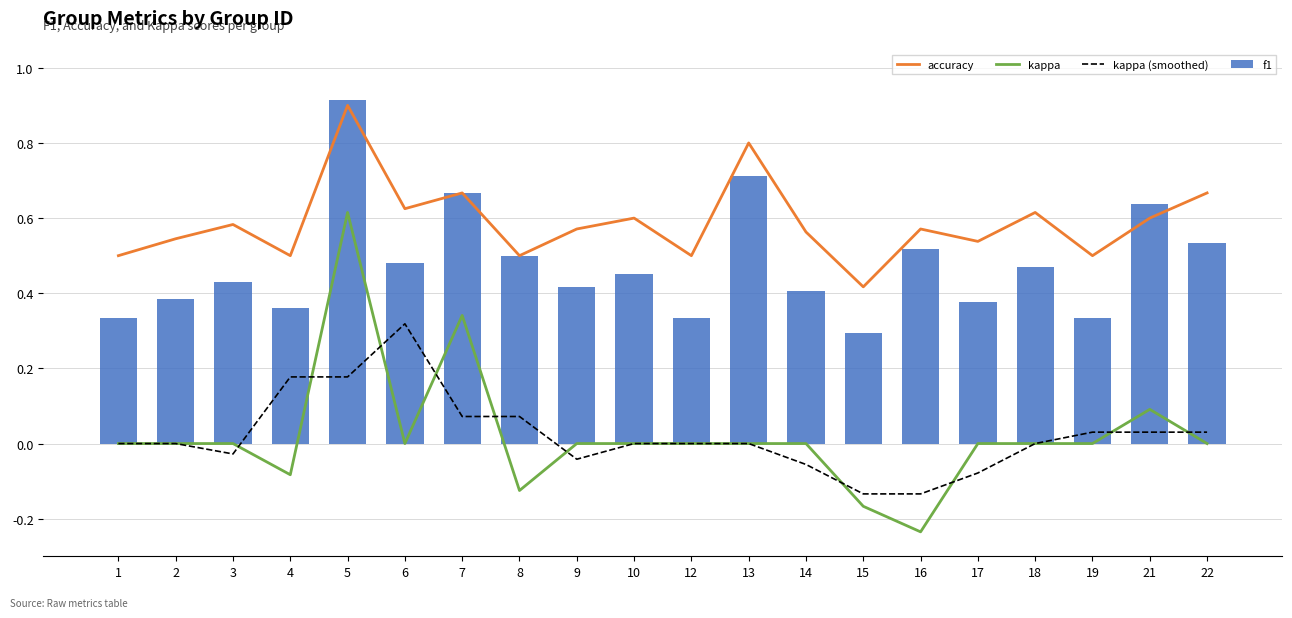

What is the difference between the second highest and second lowest values in the accuracy series?

0.3